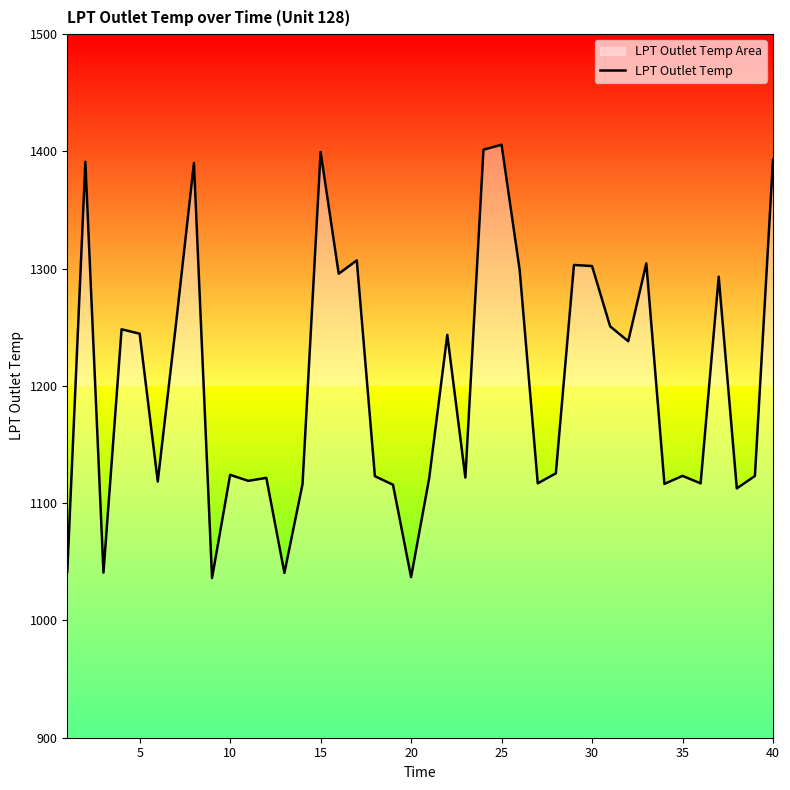

What is the maximum value shown in the chart?

1405.7